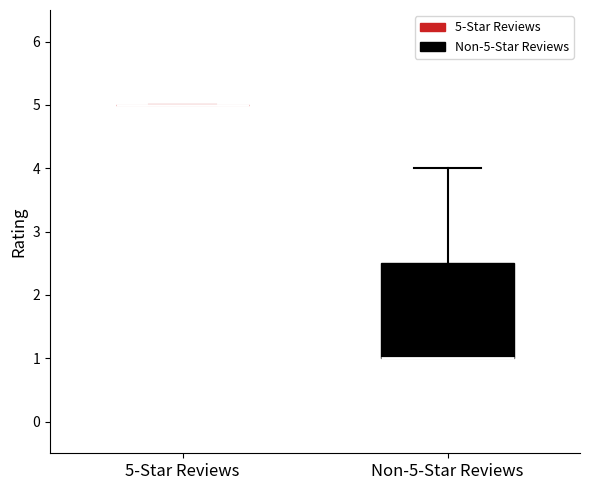

Reading left to right, read every box against the y-axis: the position of its median line, the range the box covers, and the ends of its whiskers. The values are not printed on the chart, so give them approximately, as read against the axis.

5-Star Reviews: box collapsed to a line at 5.0, whiskers 5.0 to 5.0
Non-5-Star Reviews: median 1.0 (drawn on the box's lower edge), box 1.0 to 2.5, whiskers 1.0 to 4.0